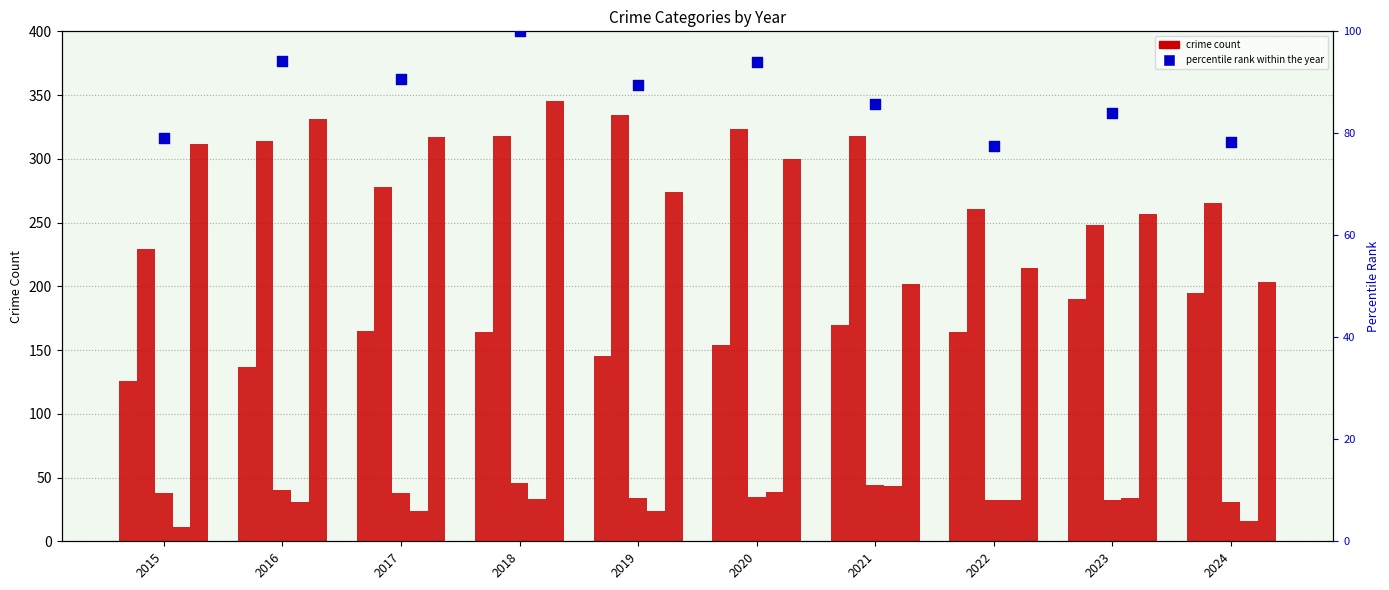

Which series has the largest total across all categories?

Aggravated Battery